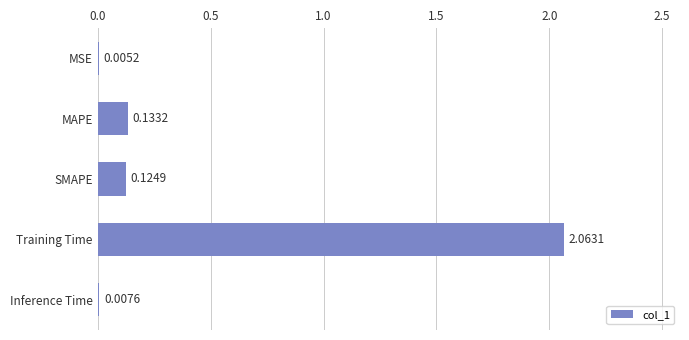

What is the sum of all values?

2.3